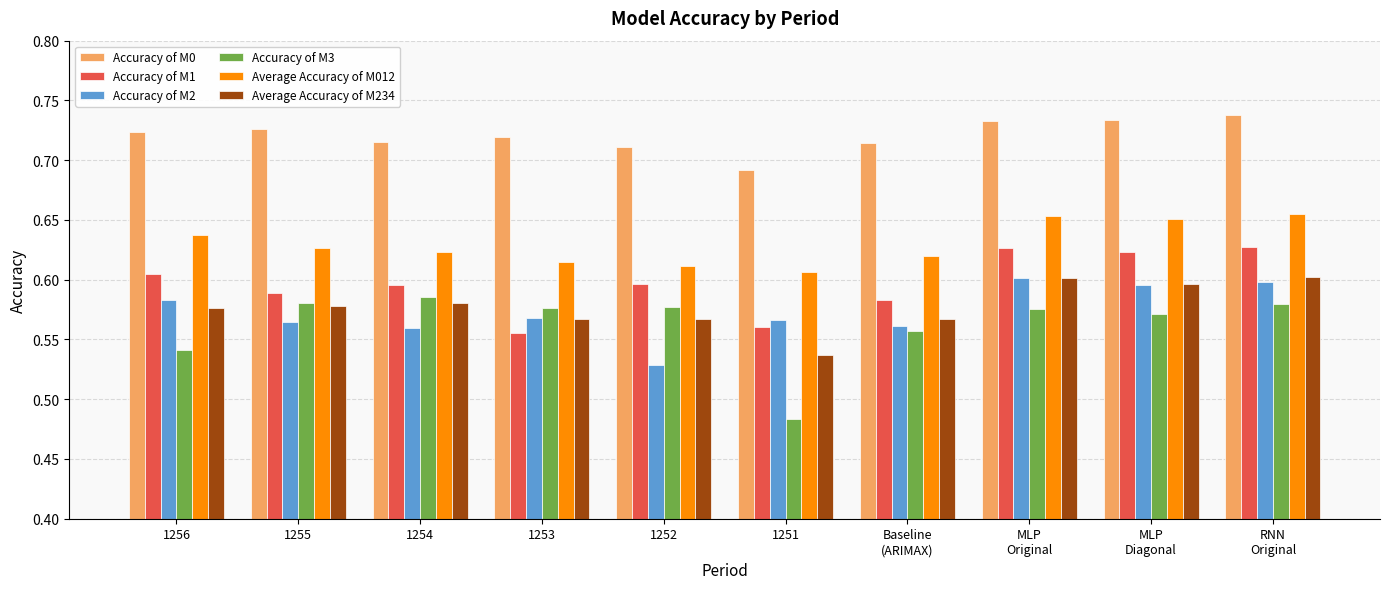

The value of Accuracy of M3 at 1254 is 0.6. True or false?

True